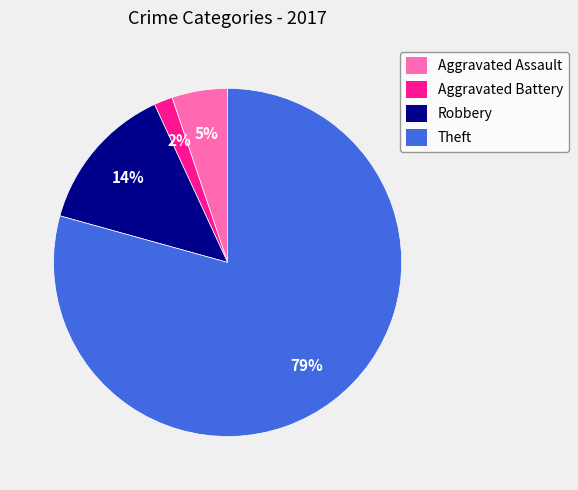

Which slice is the smallest?

Aggravated Battery